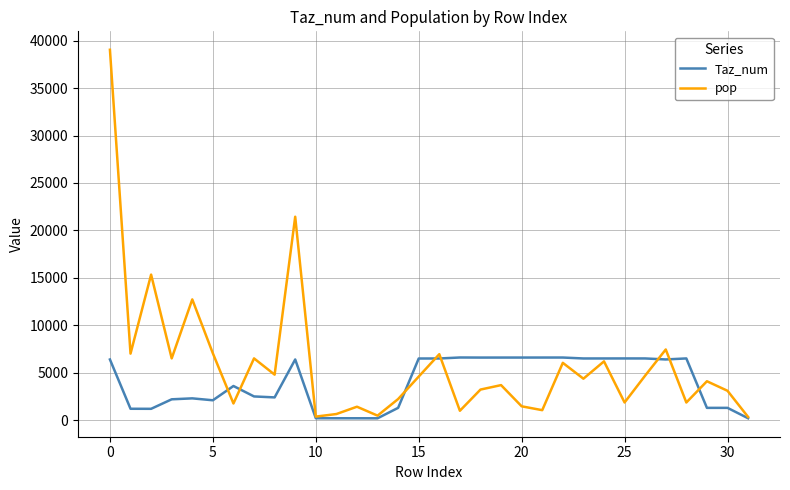

Which series has the widest spread of values?

pop